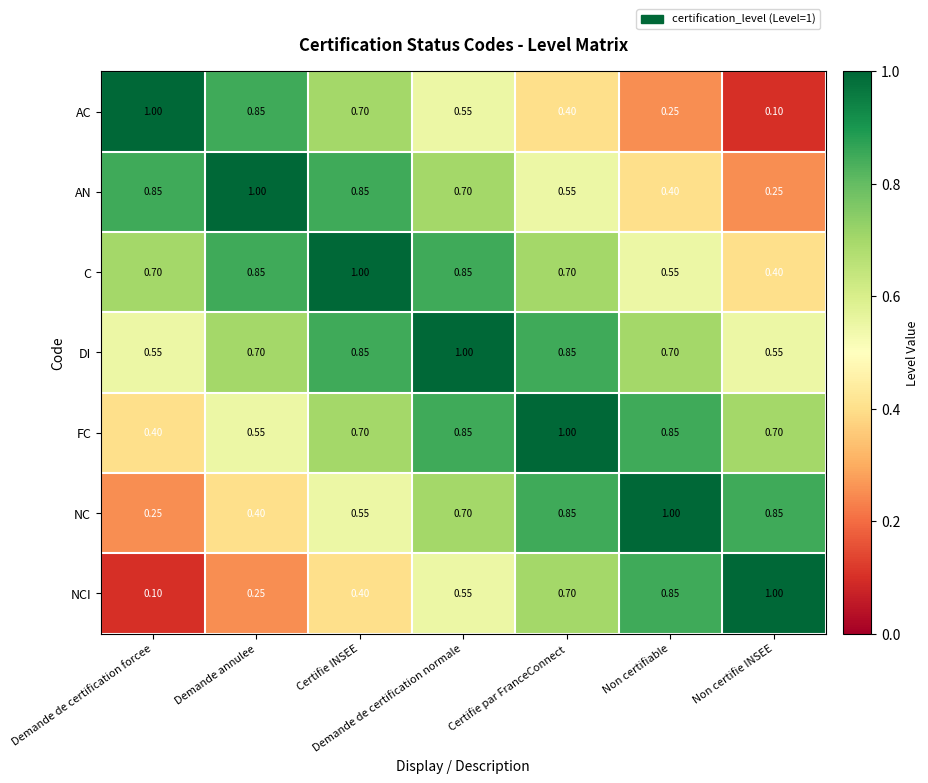

What is the maximum value shown in the chart?

1.0